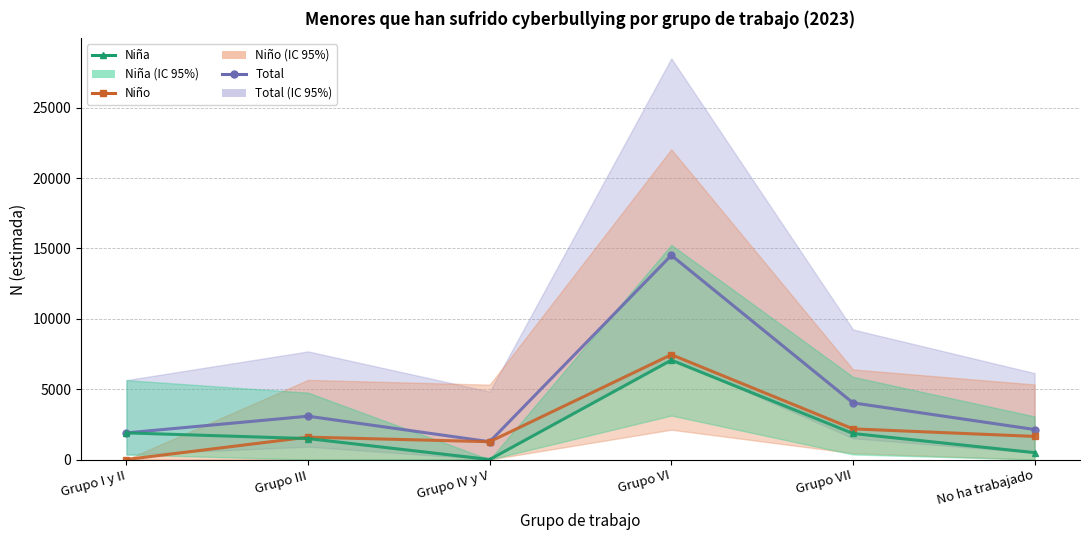

True or false: Niño and Total intersect in this chart.

False